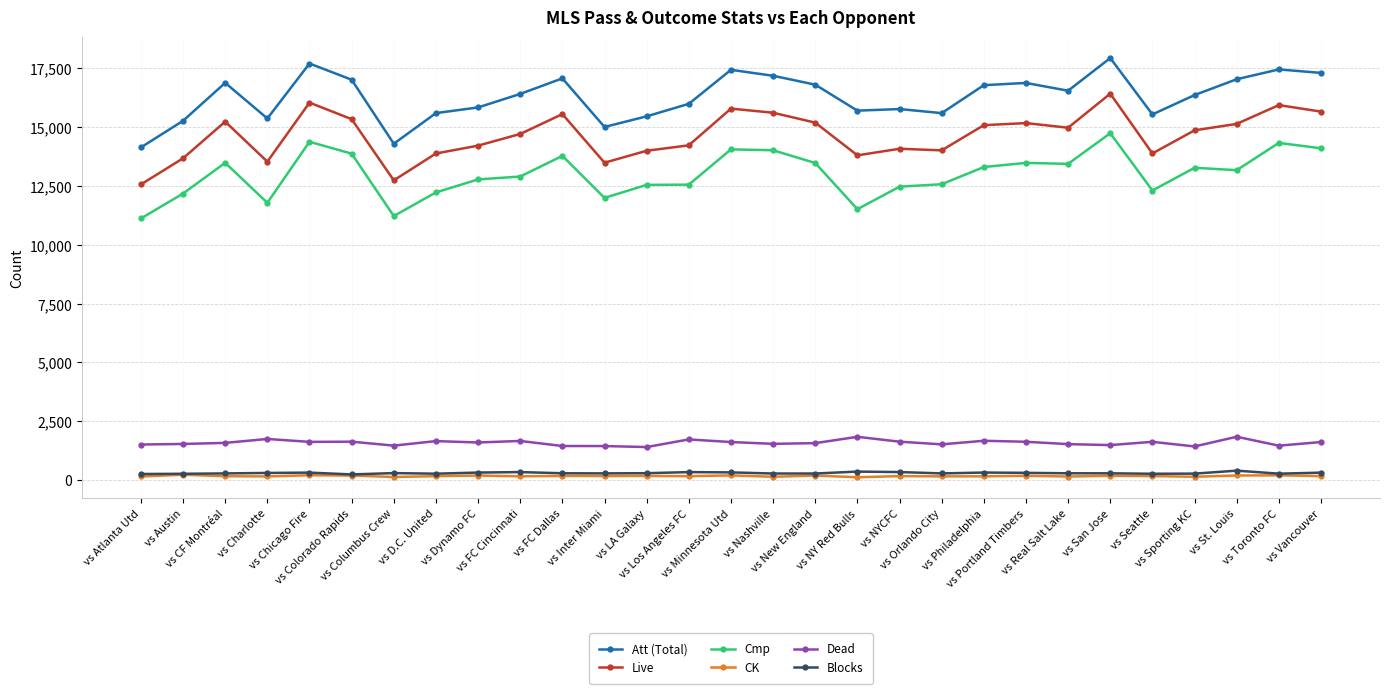

Which series has the largest total across all categories?

Att (Total)